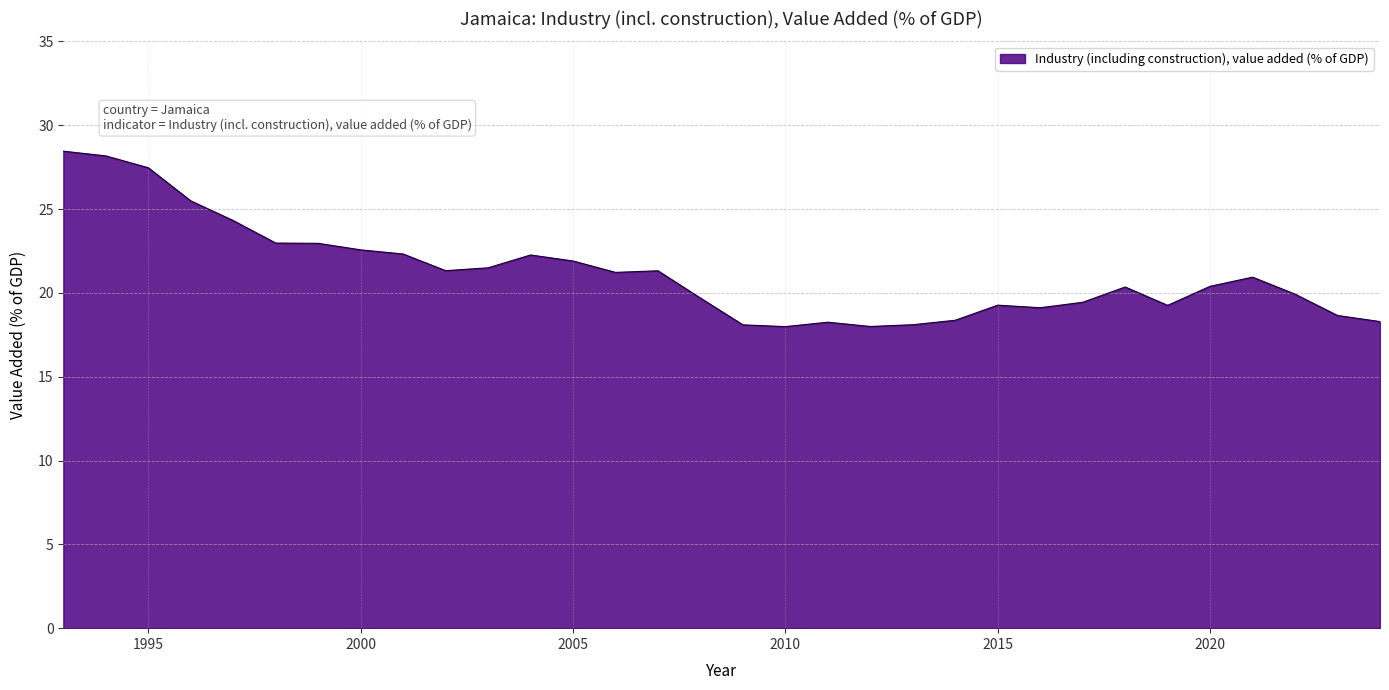

Does the chart display data point markers on the line(s)?

No